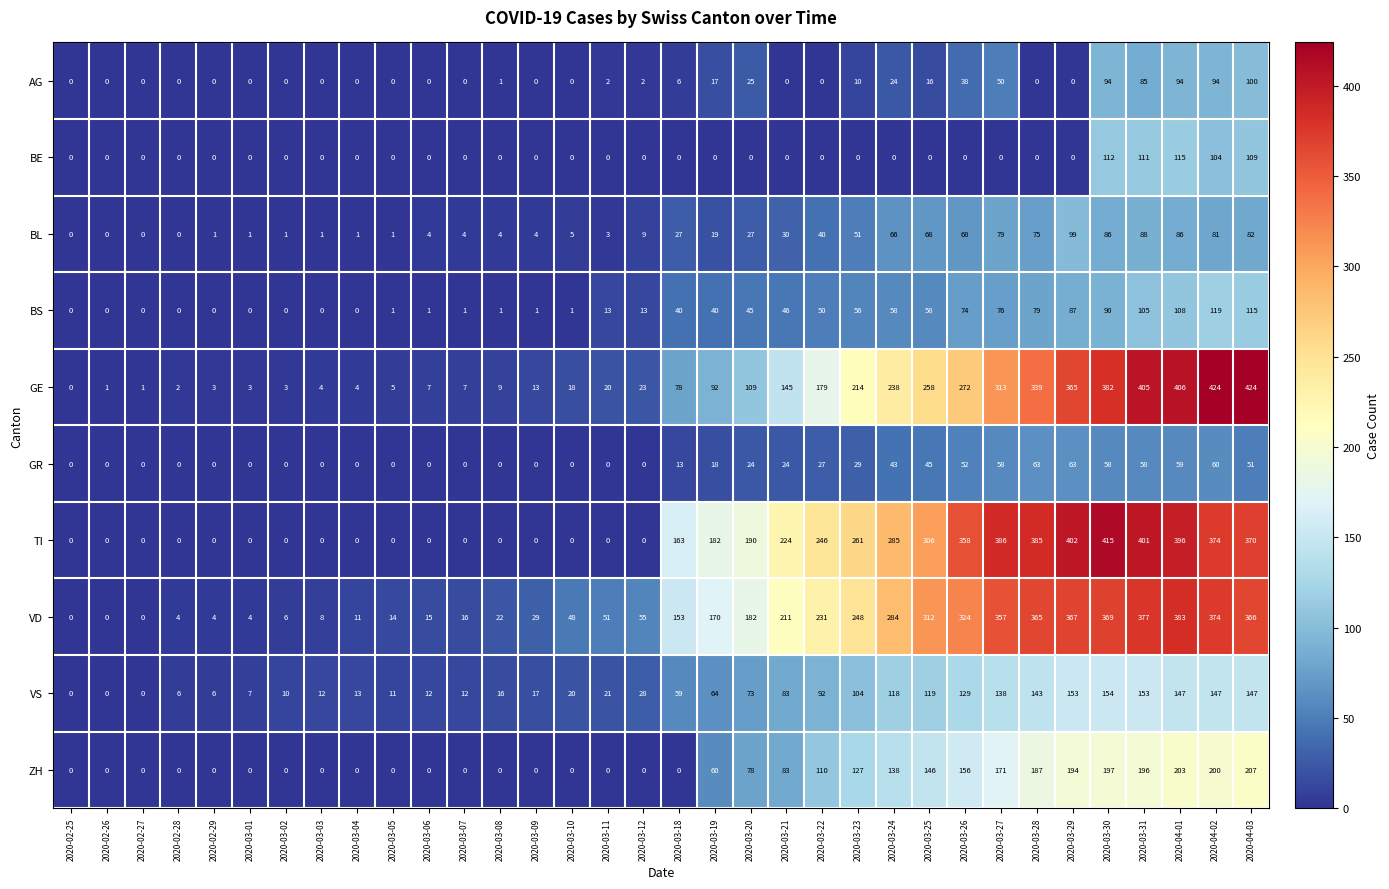

What is the average value of the BS series?

38